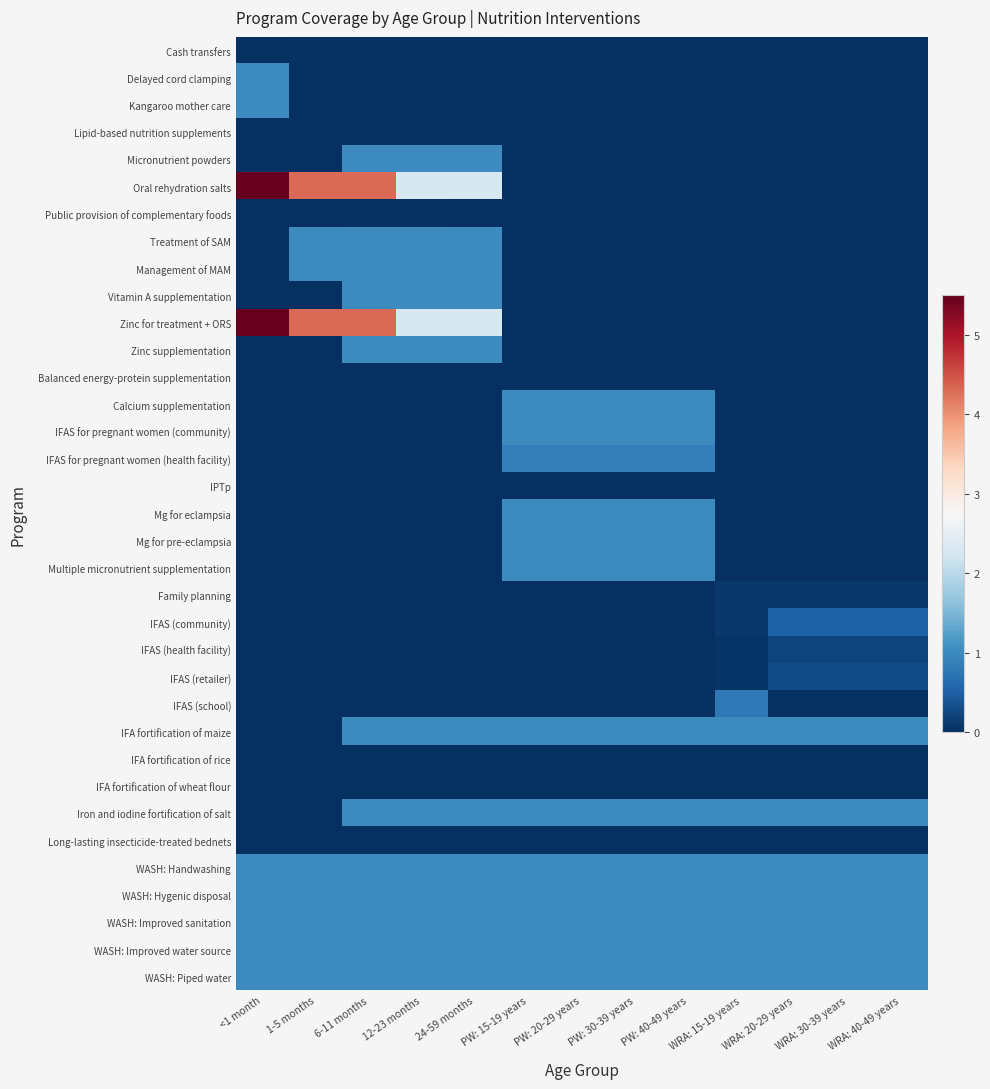

Which series has the largest total across all categories?

Oral rehydration salts